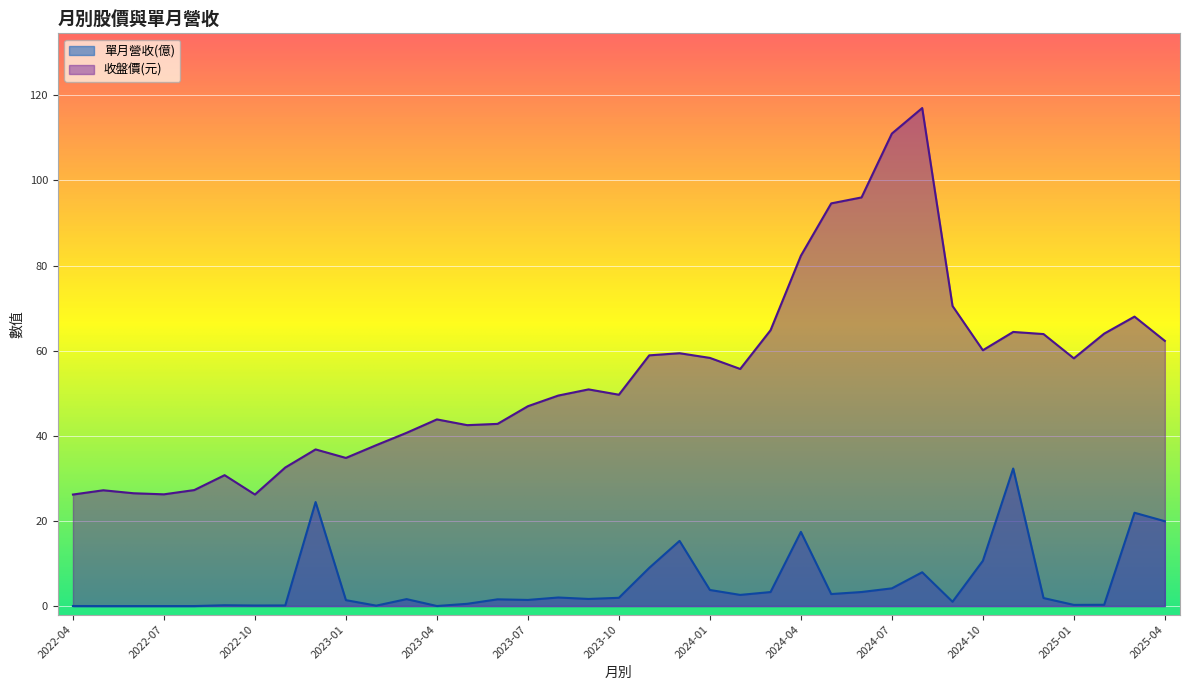

At which category does 收盤價 reach its first local peak?

2022-05